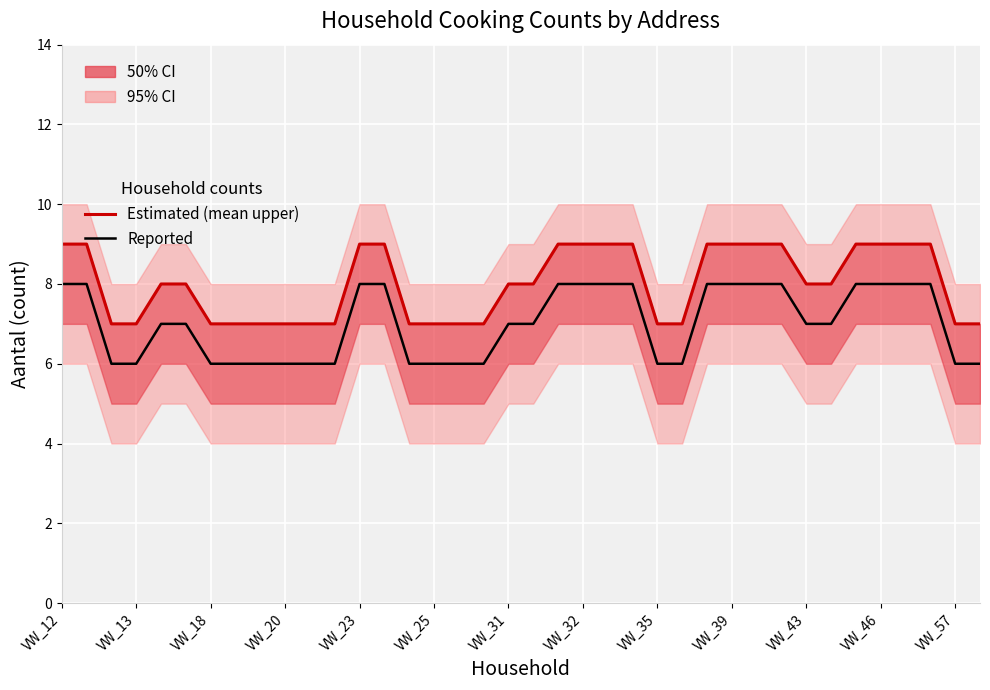

At VW_25, list the series in order from largest to smallest.

Estimated (mean upper), Reported